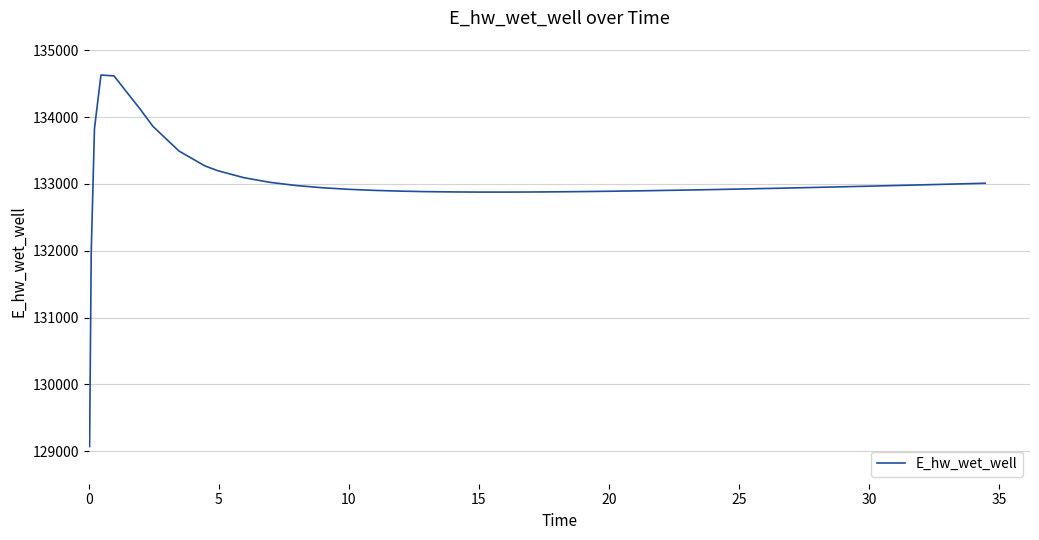

How many values are below 132942?

20